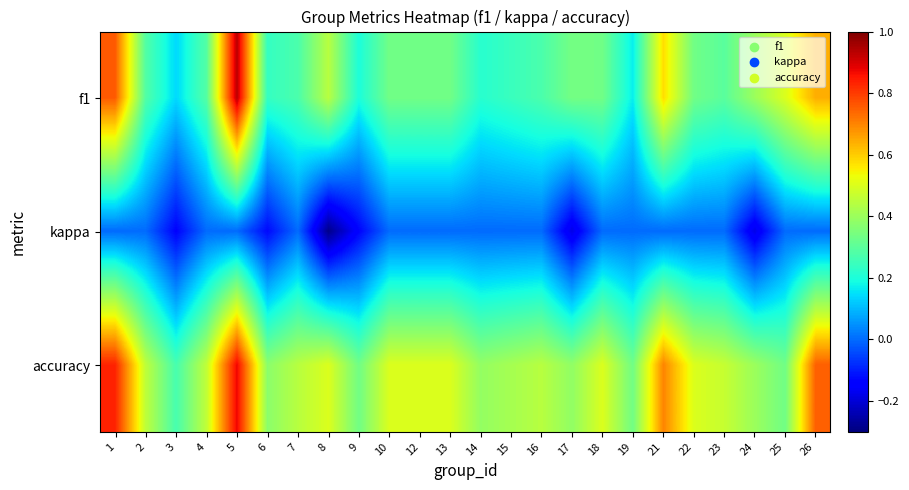

Which series has the largest range (max minus min)?

f1